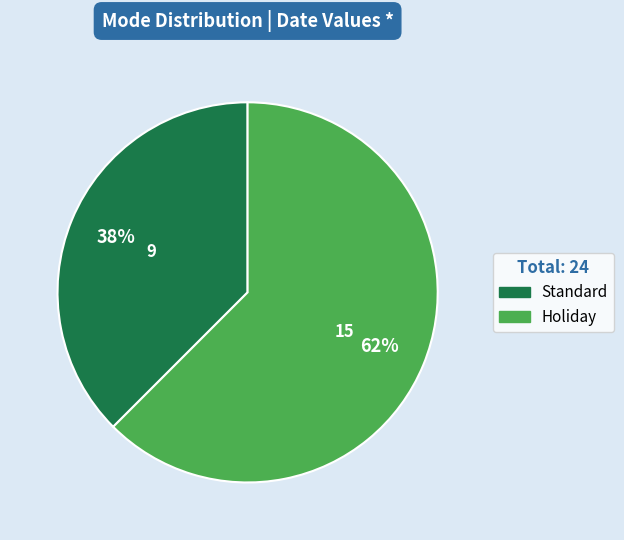

Is it true that Standard is 38% of the pie?

True